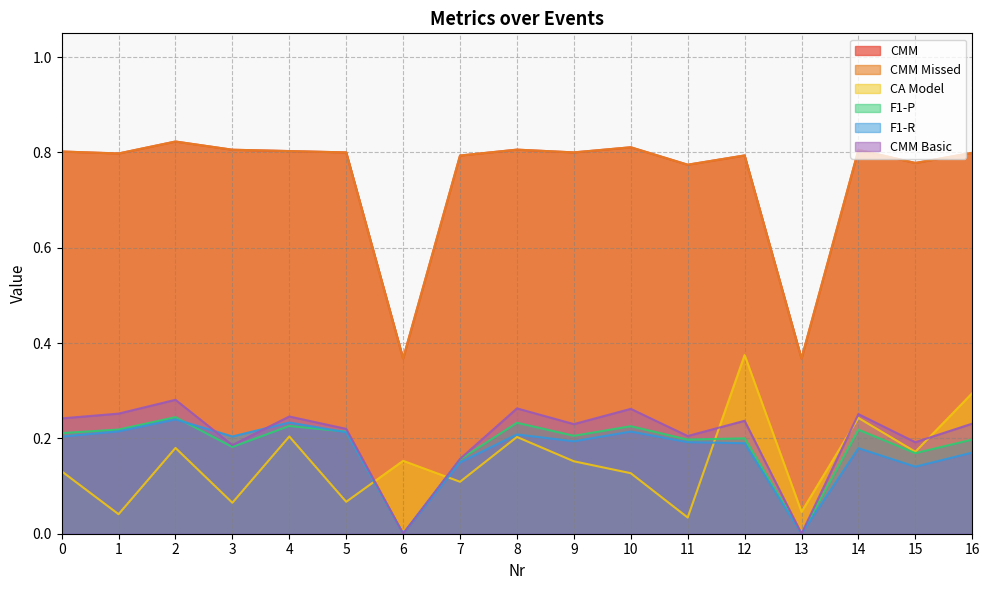

What is the greatest value displayed?

0.8